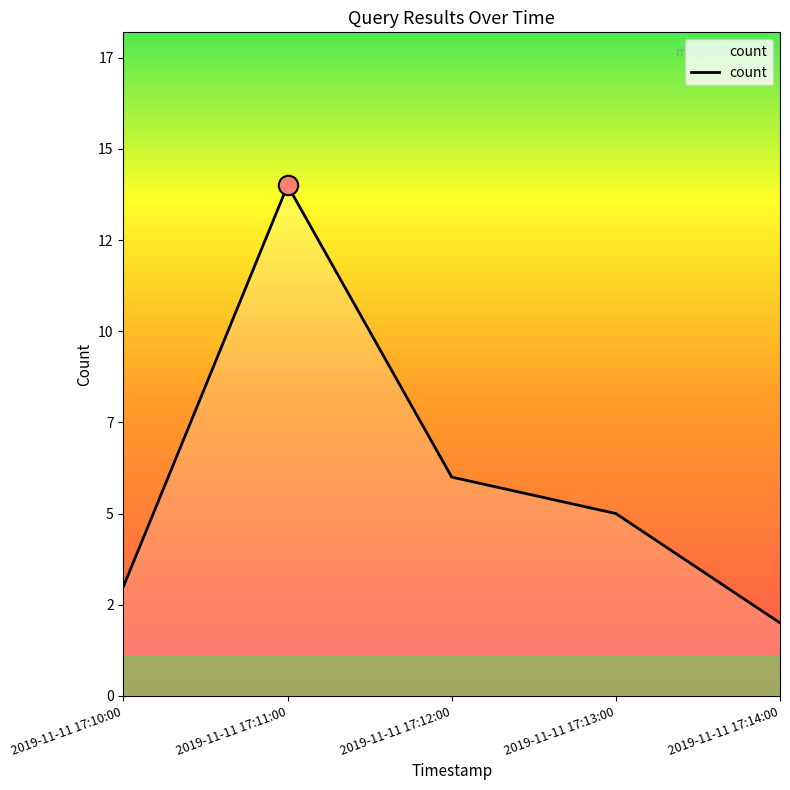

What is the minimum value shown in the chart?

2